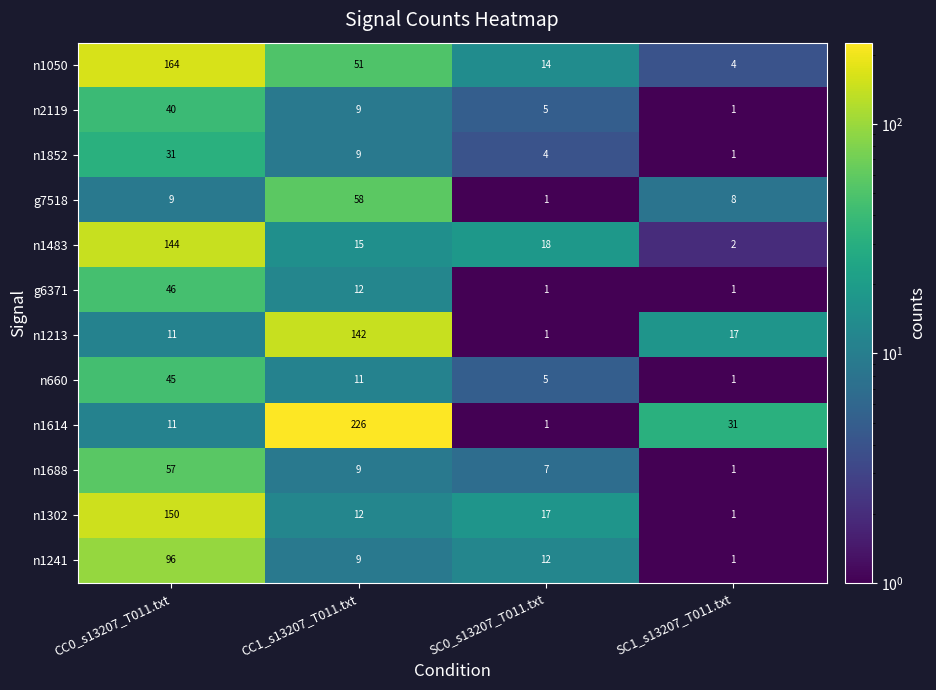

What is the total value across all series at CC0_s13207_T011.txt?

804